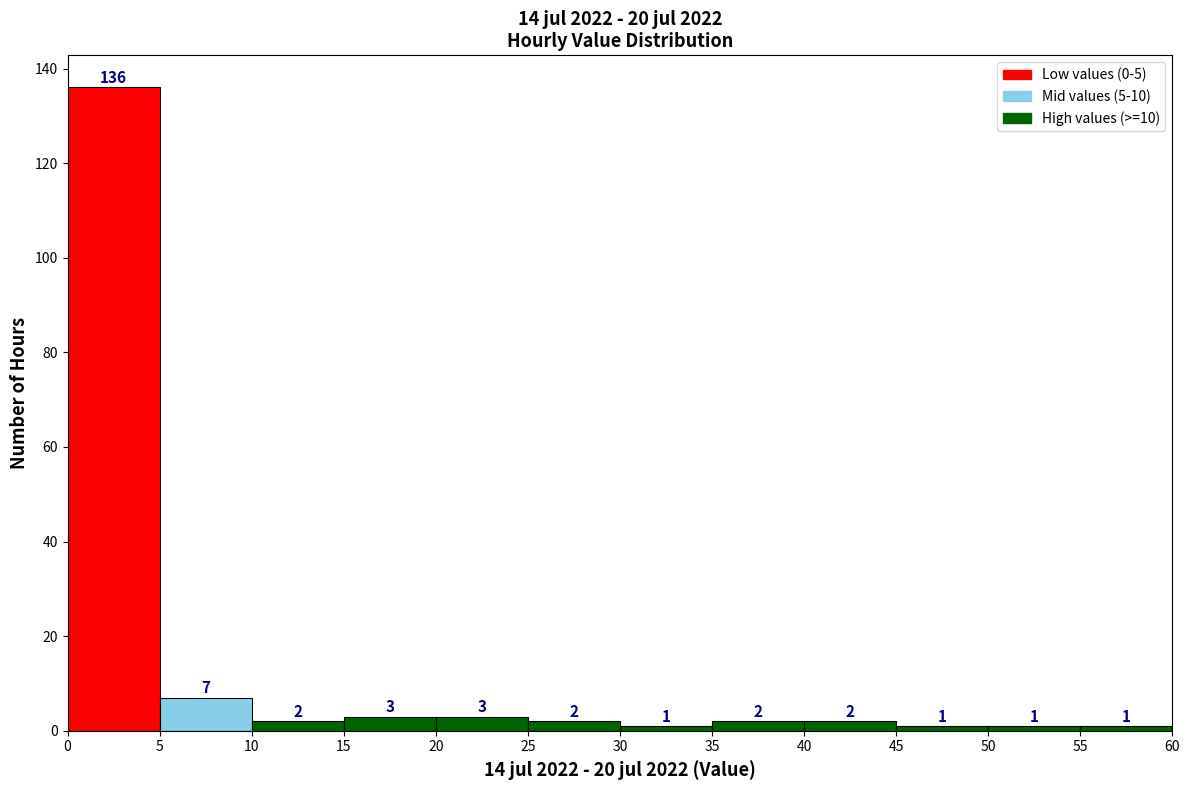

Reading left to right, list every bar in this chart as the range it spans on the x-axis followed by its height.

0 to 5: 136
5 to 10: 7
10 to 15: 2
15 to 20: 3
20 to 25: 3
25 to 30: 2
30 to 35: 1
35 to 40: 2
40 to 45: 2
45 to 50: 1
50 to 55: 1
55 to 60: 1